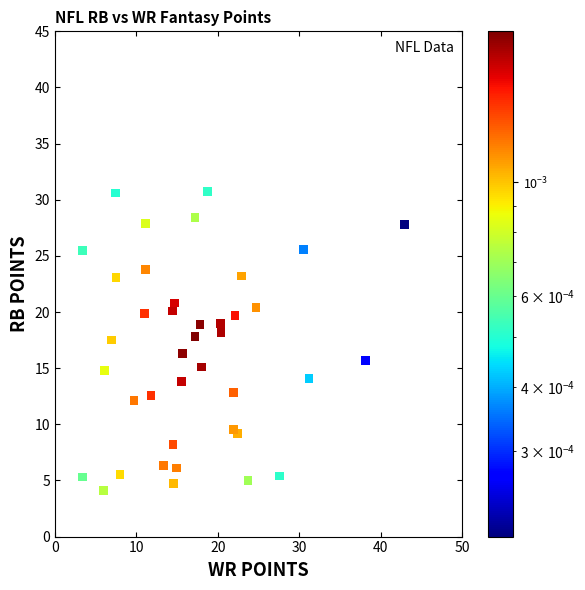

What is the range of Y values (max minus min)?

26.6